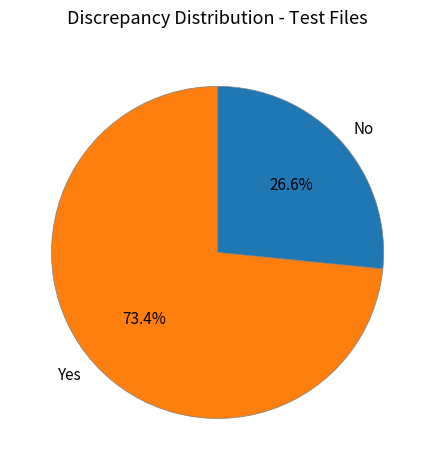

How much of the chart is everything except No?

73.4%